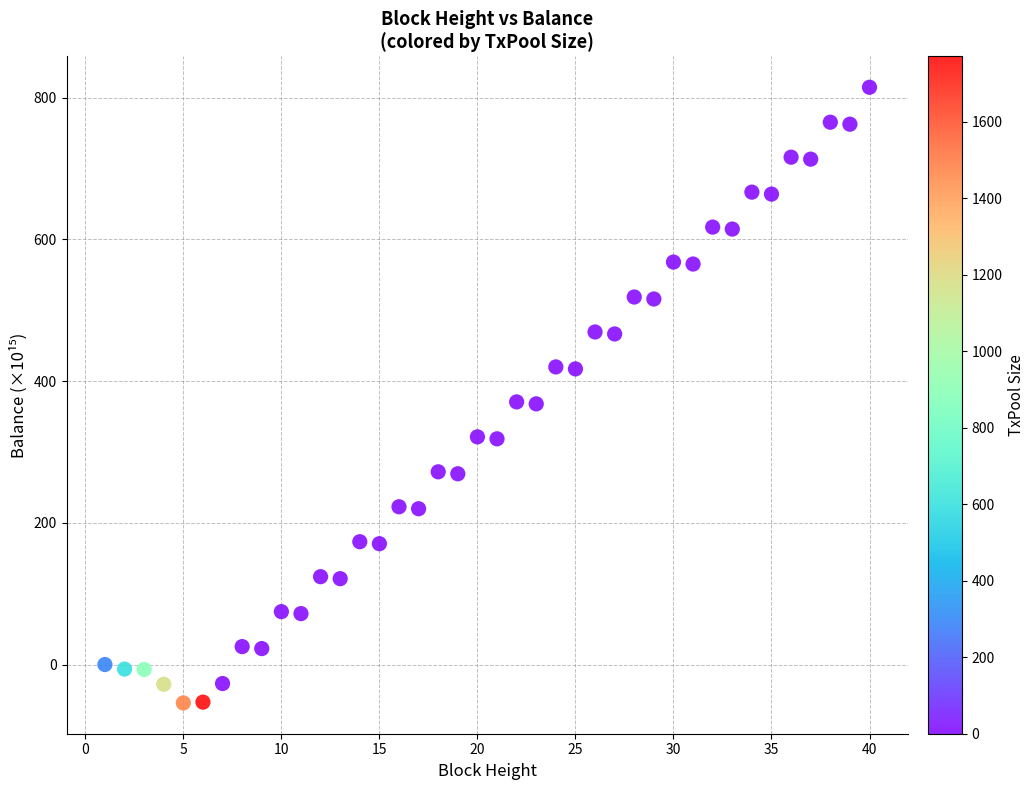

What is the range of X values (max minus min)?

39.0